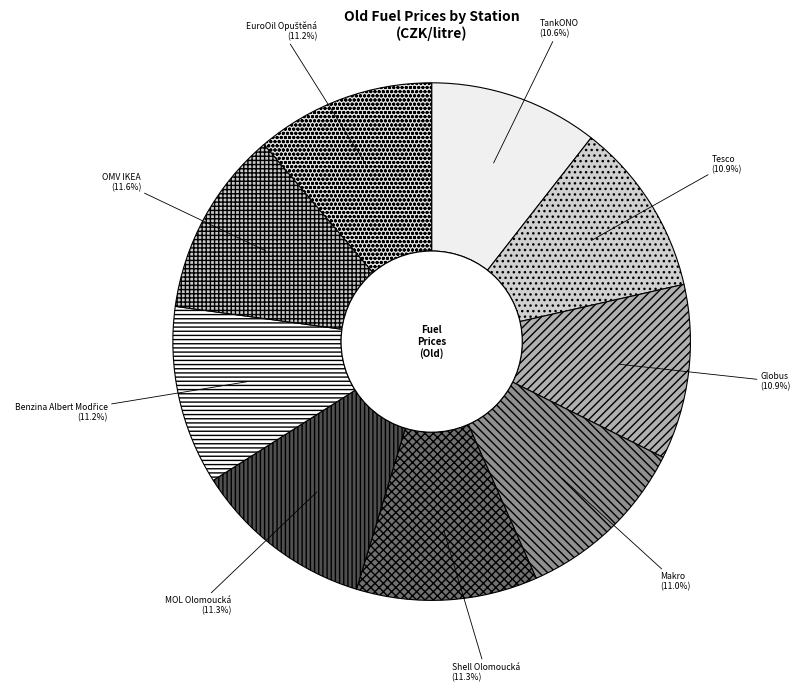

How many segments does this pie chart have?

9